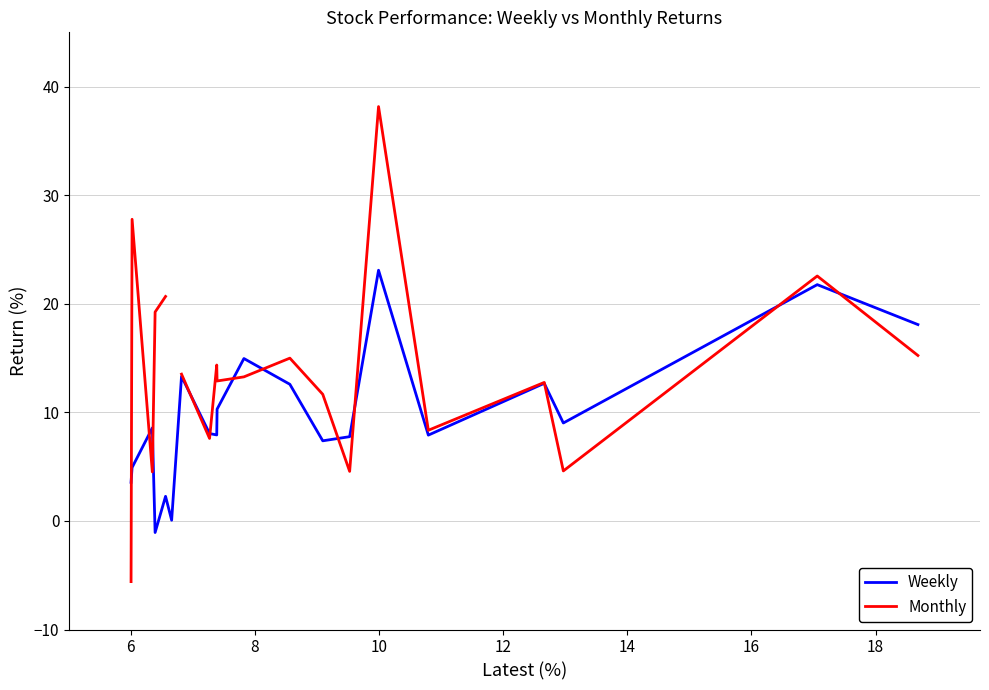

What is the value of the Weekly point at the 14th from the left?

7.8